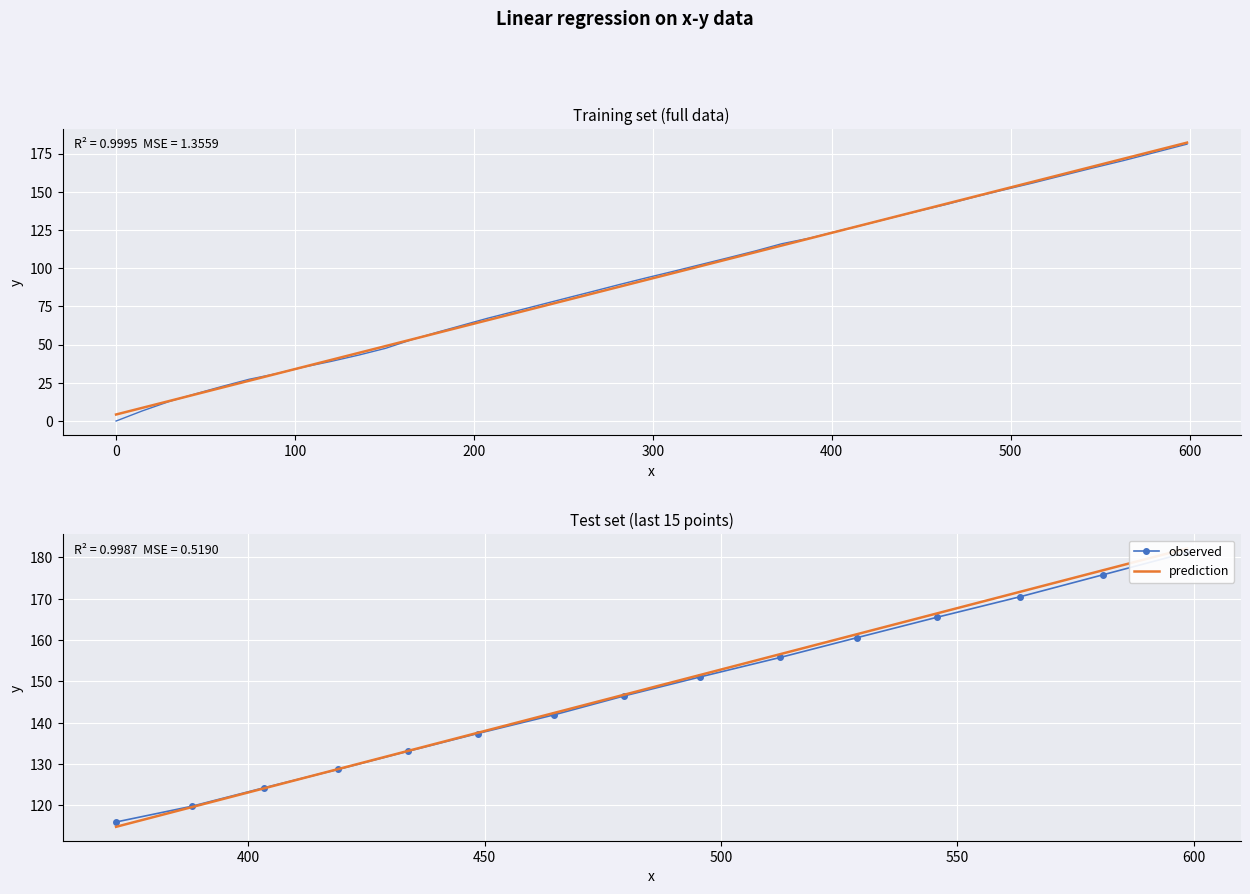

The value of observed at 200 is 189.7. True or false?

False